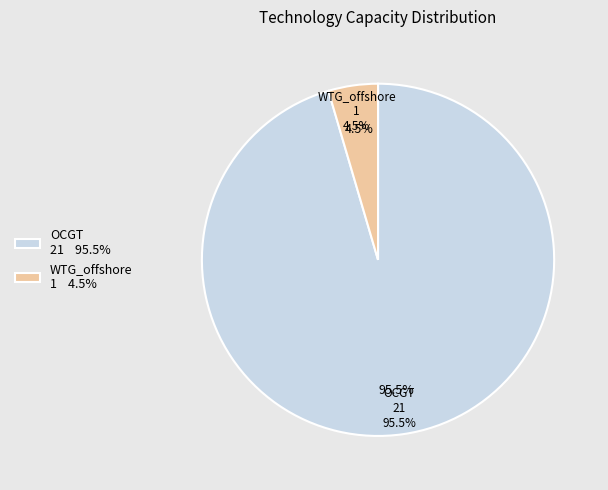

Which has a higher value, OCGT or WTG_offshore?

OCGT